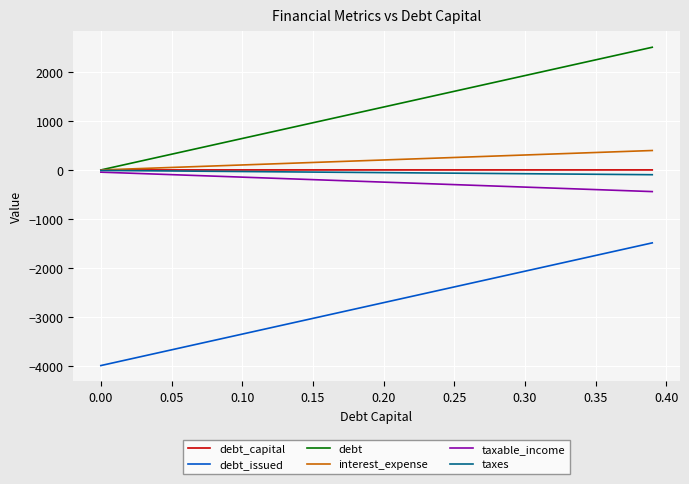

Which series has the largest total across all categories?

debt